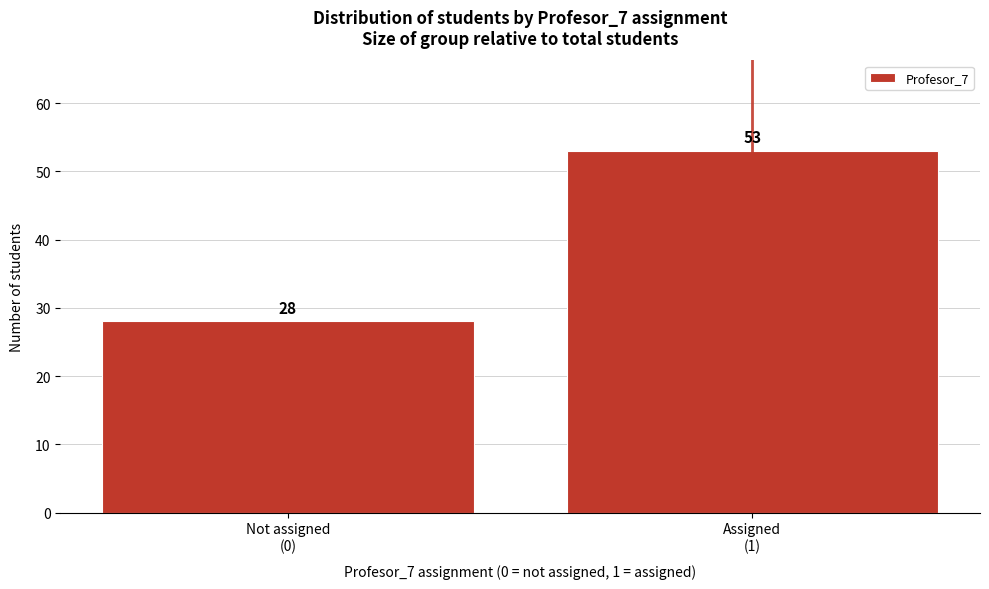

Reading left to right, what are all the values shown in this chart?

28	53